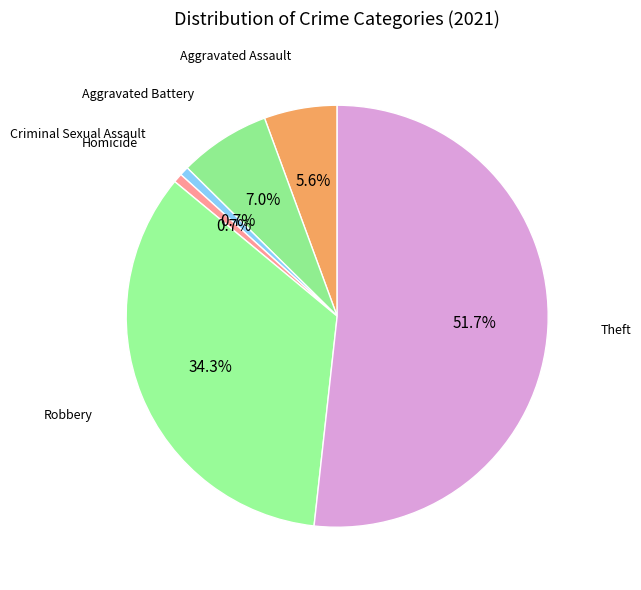

To the nearest percent, what is the average slice percentage?

17%